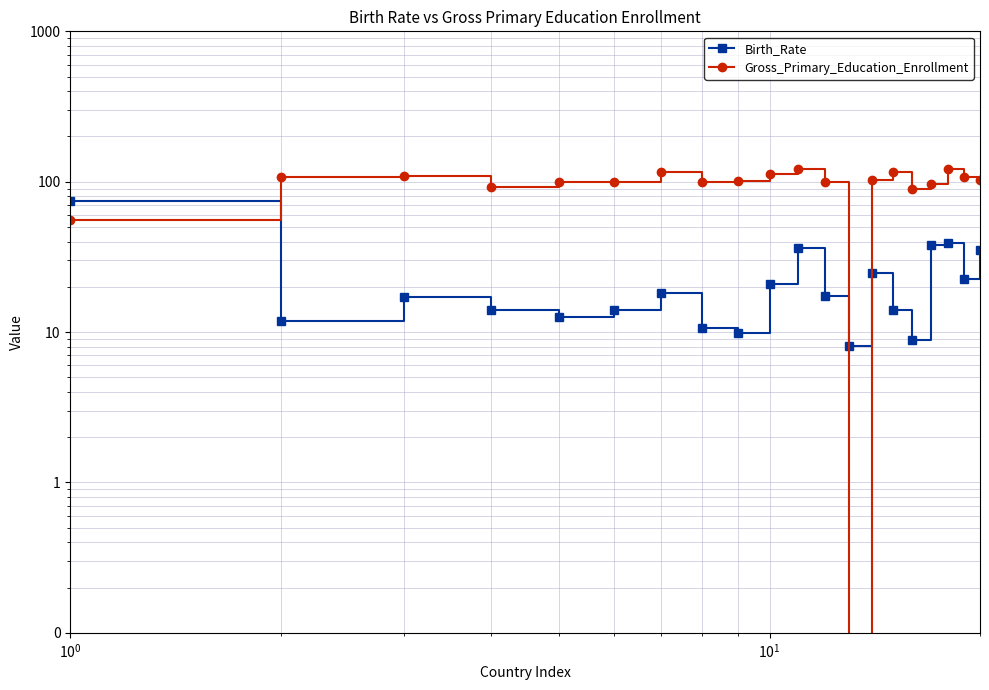

How many values in the Gross_Primary_Education_Enrollment series are below 103?

10